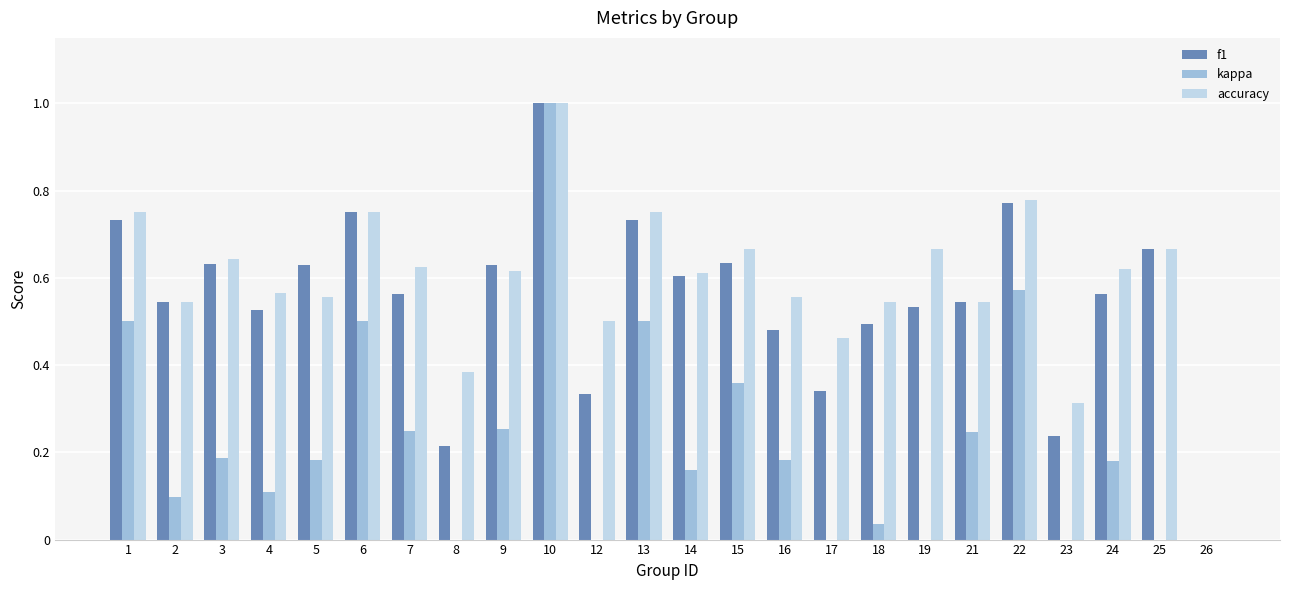

Rank the series by their maximum value, from lowest to highest.

f1, kappa, accuracy